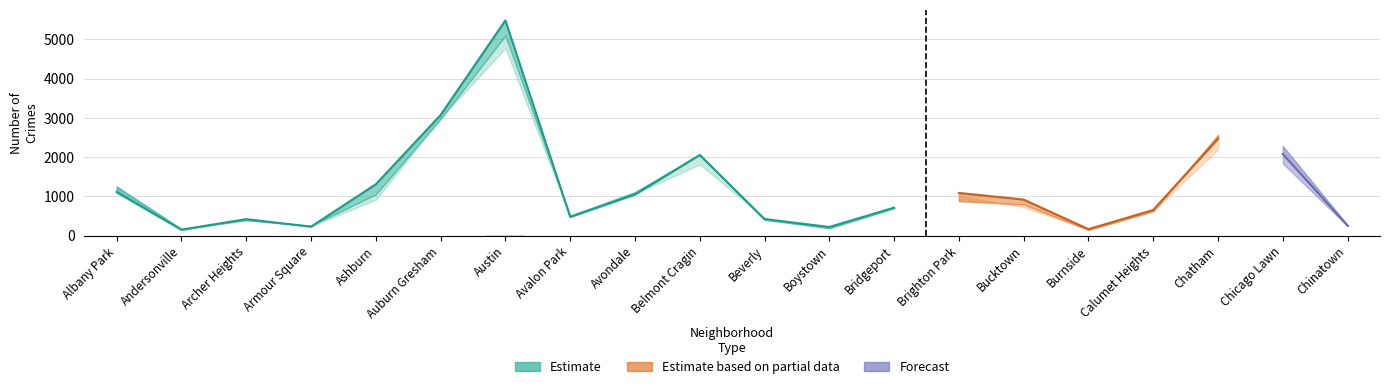

At which label does 2016 first exceed 917?

Albany Park